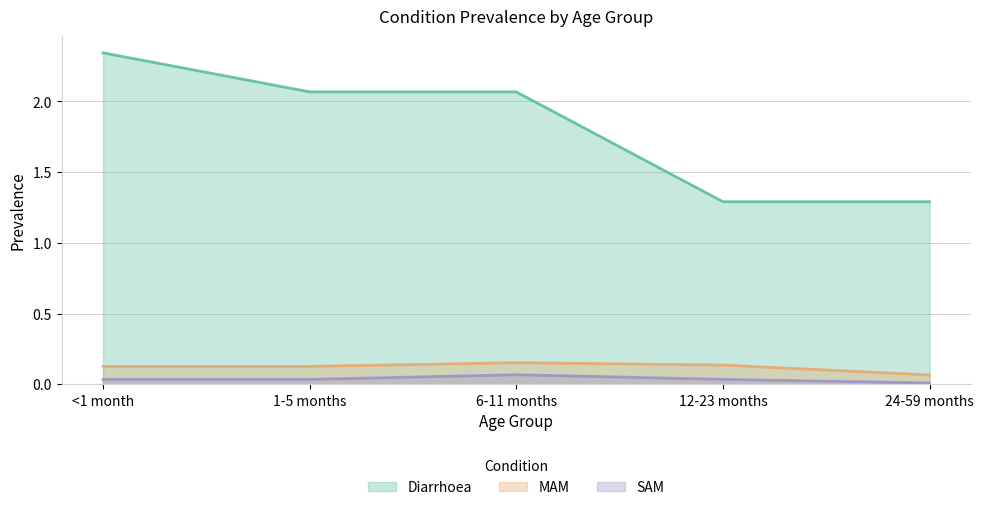

At which category does the chart reach its minimum across all series?

24-59 months